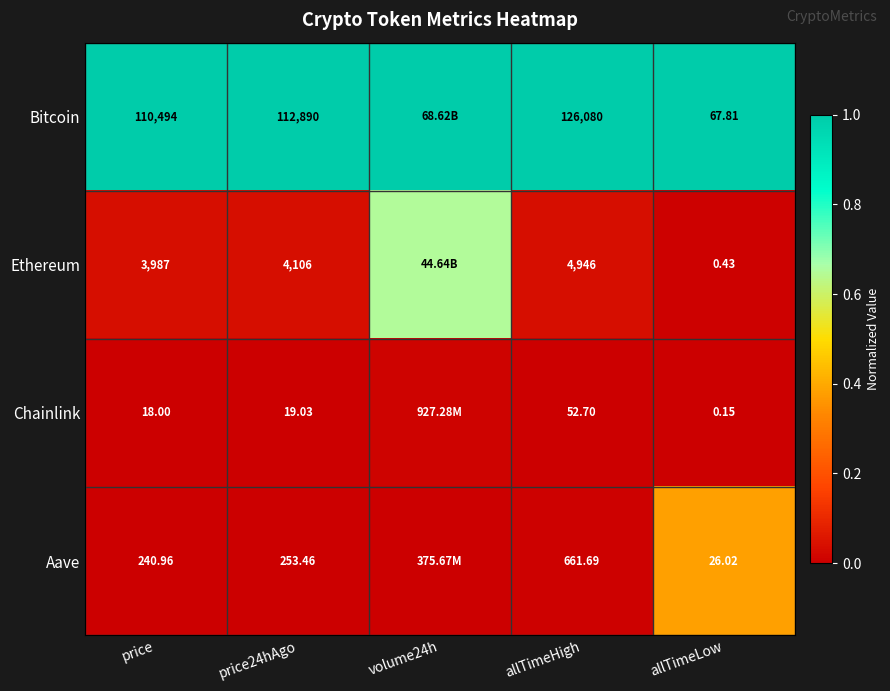

The Bitcoin series shows 0.6 at allTimeHigh. True or false?

False